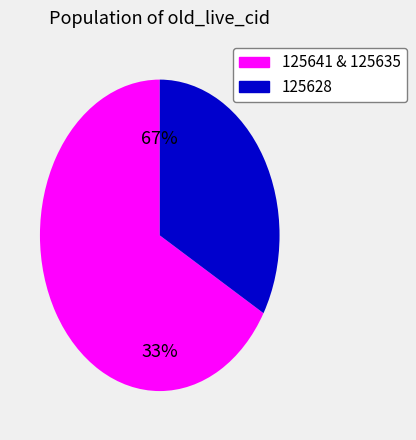

To the nearest percent, what percentage of the pie is 125628?

33%